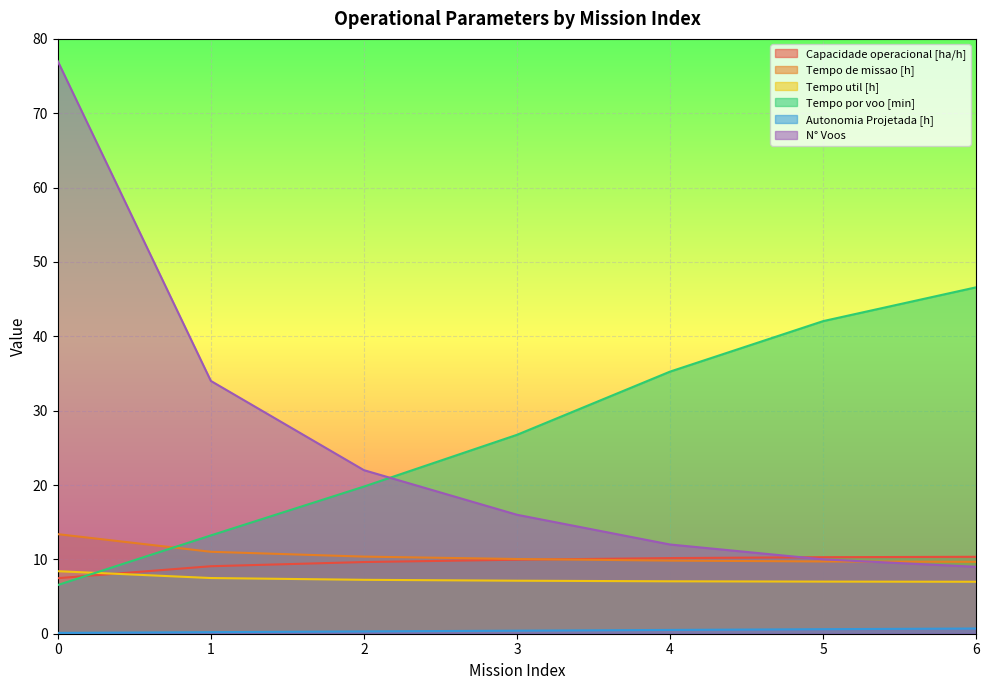

Is it true that N° Voos equals 16.0 at 3?

True